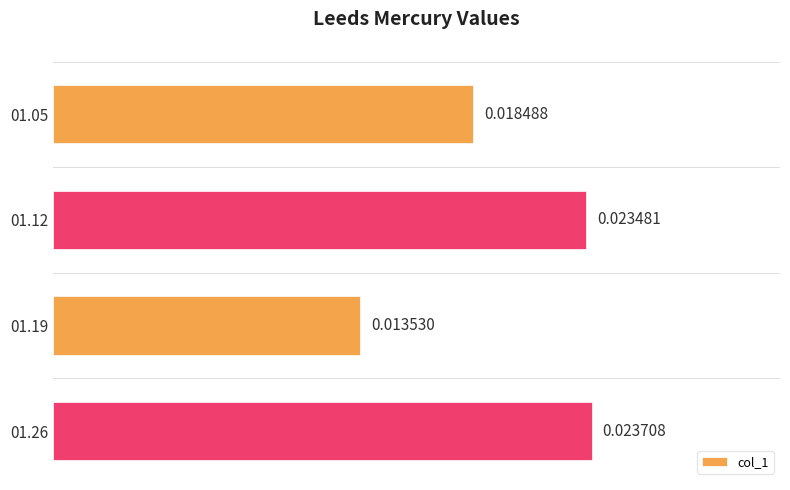

List the labels in order of value, smallest first.

01.19, 01.05, 01.12, 01.26